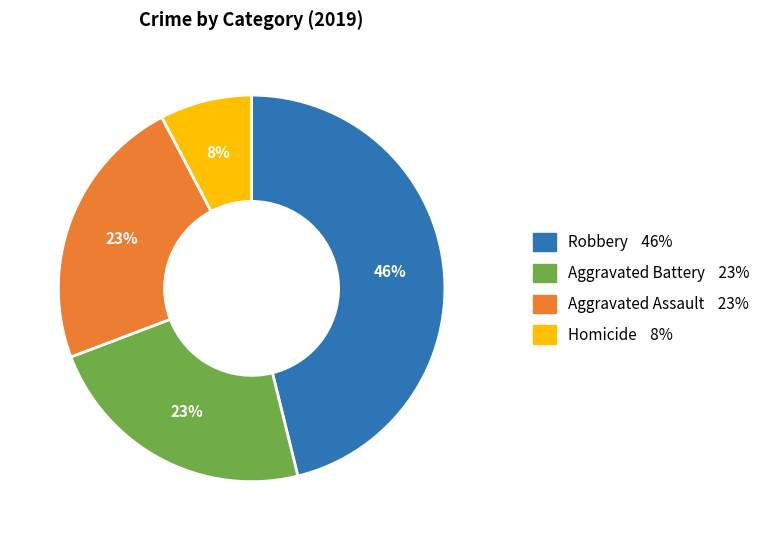

To the nearest percent, what is the difference between the largest and smallest slice percentages?

38%